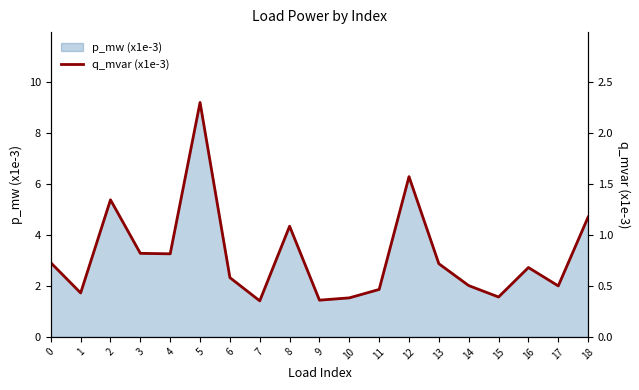

True or false: the data shows 0.4 at 16.

False